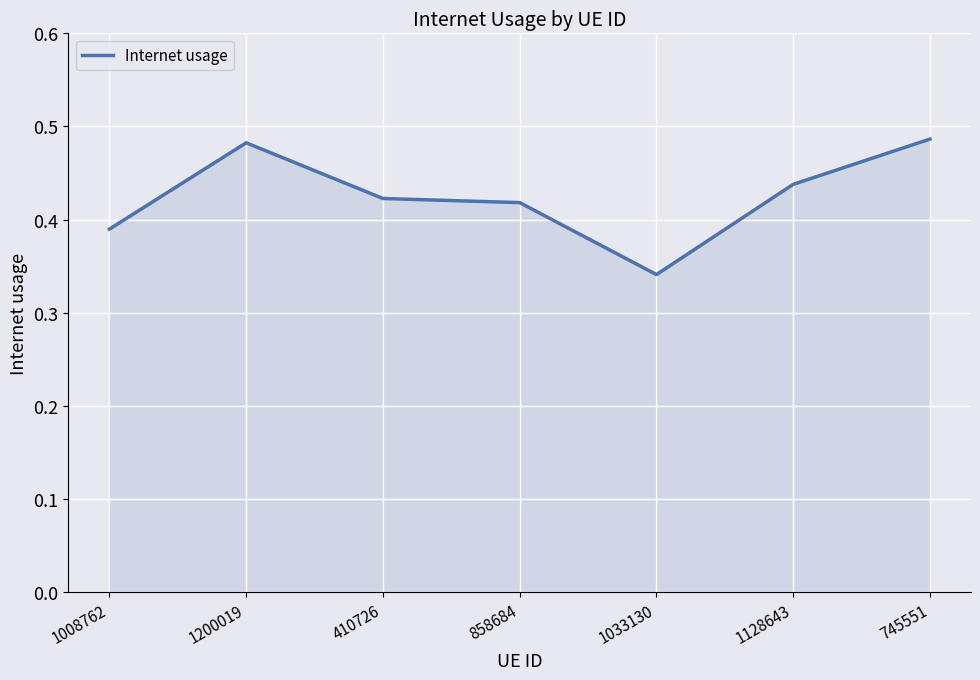

The value at 858684 is 0.3. True or false?

False